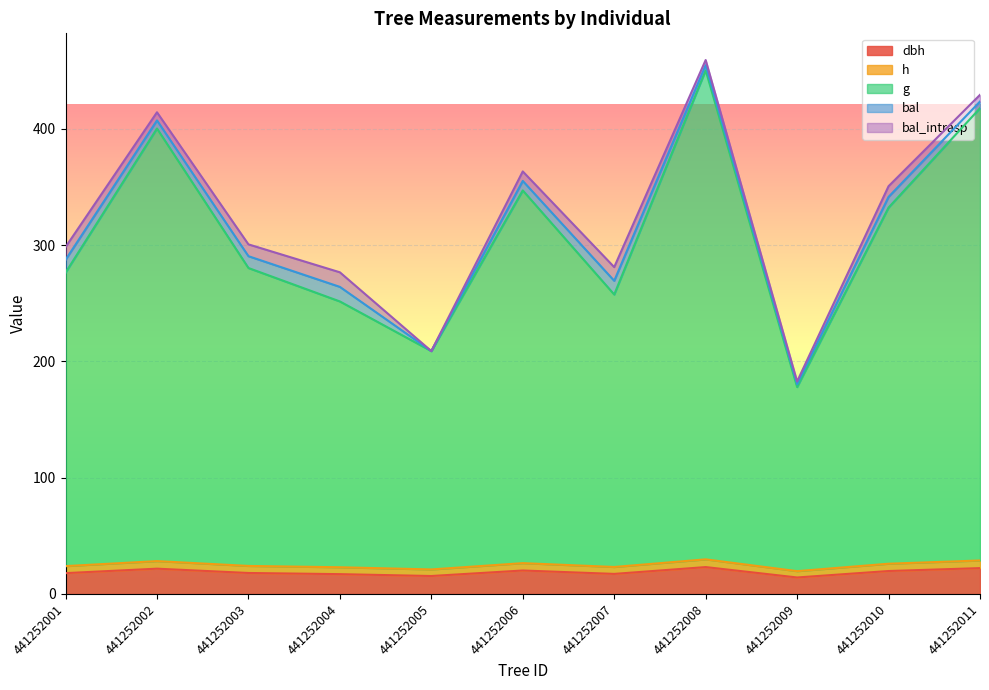

What is the value of the h point at the 2nd from the left?

28.3